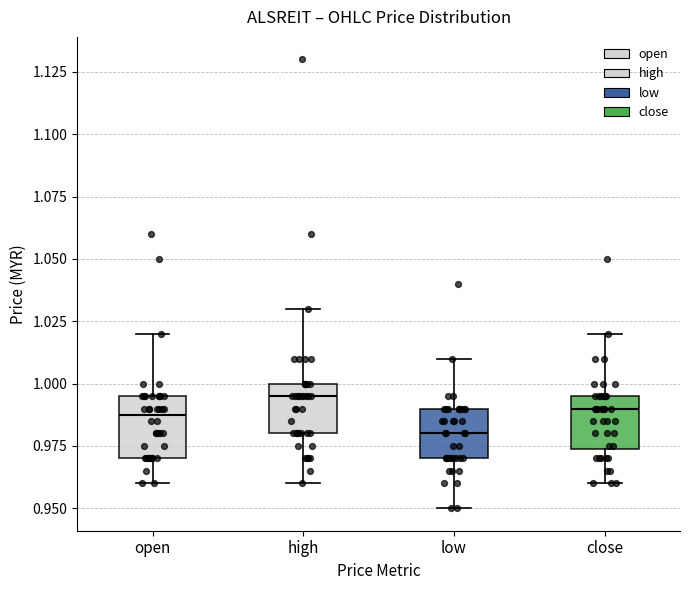

Reading left to right, read every box against the y-axis: the position of its median line, the range the box covers, and the ends of its whiskers. The values are not printed on the chart, so give them approximately, as read against the axis.

open: median 0.990, box 0.970 to 0.995, whiskers 0.960 to 1.020
high: median 0.995, box 0.980 to 1.000, whiskers 0.960 to 1.030
low: median 0.980, box 0.970 to 0.990, whiskers 0.950 to 1.010
close: median 0.990, box 0.975 to 0.995, whiskers 0.960 to 1.020